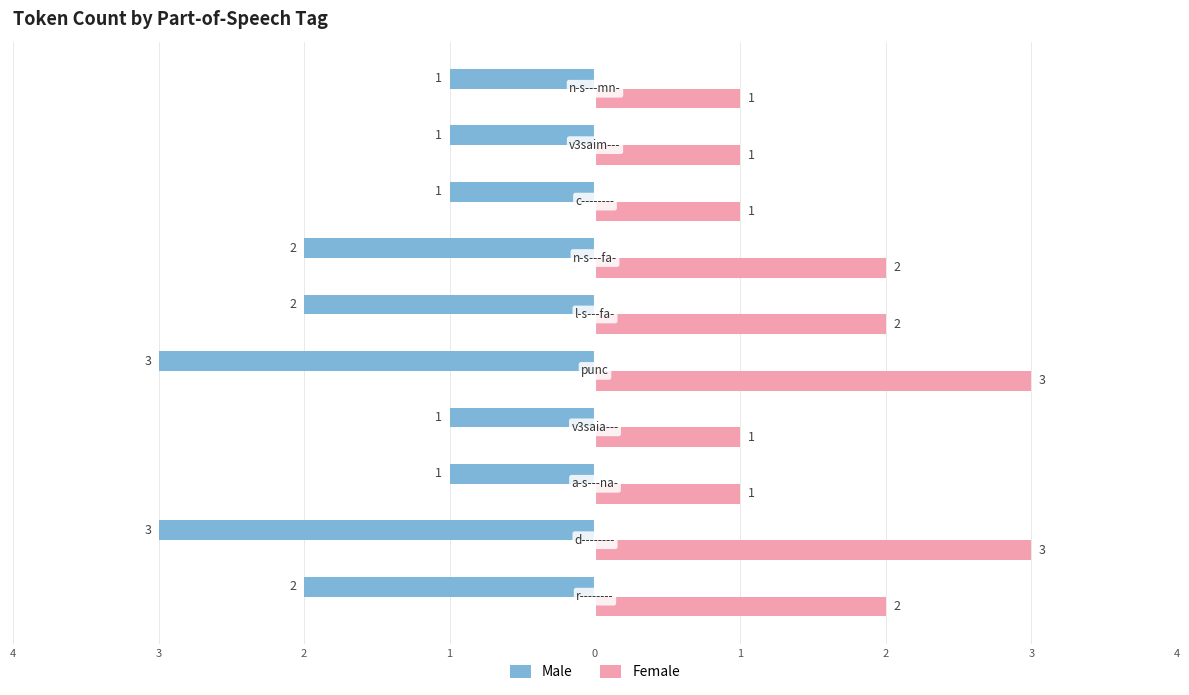

What are all the series names shown in the legend?

Male, Female